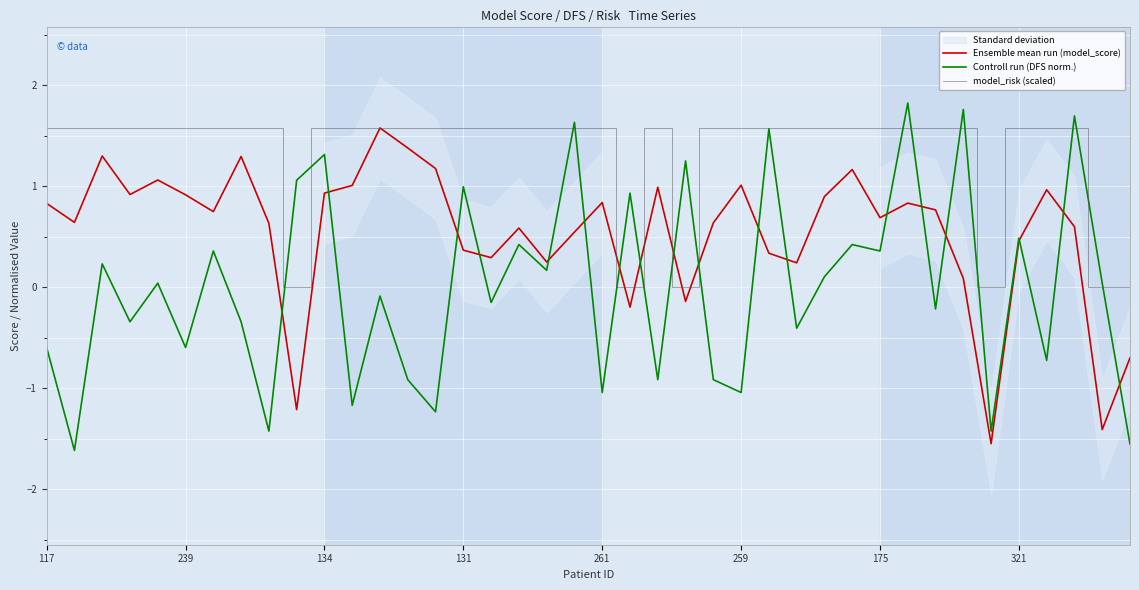

Is this an area chart (filled region under the line)?

No